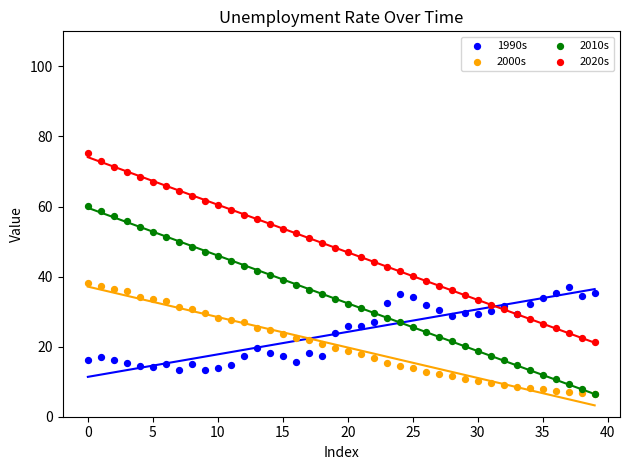

What are all the series names shown in the legend?

1990s, 2000s, 2010s, 2020s